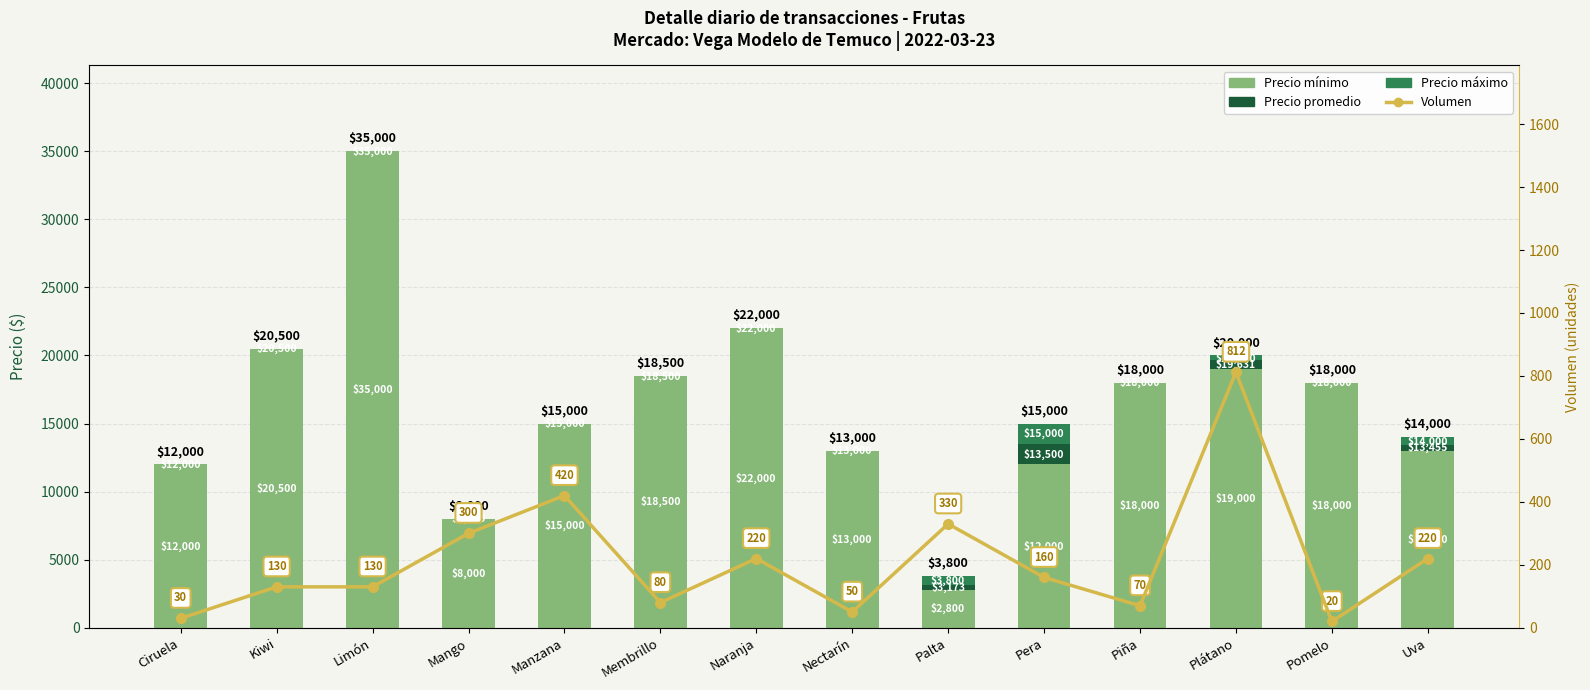

Reading left to right, transcribe all the data shown in this chart.

Precio mínimo: Ciruela=12000	Kiwi=20500	Limón=35000	Mango=8000	Manzana=15000	Membrillo=18500	Naranja=22000	Nectarín=13000	Palta=2800	Pera=12000	Piña=18000	Plátano=19000	Pomelo=18000	Uva=13000
Precio promedio: Ciruela=0	Kiwi=0	Limón=0	Mango=0	Manzana=0	Membrillo=0	Naranja=0	Nectarín=0	Palta=373	Pera=1500	Piña=0	Plátano=631	Pomelo=0	Uva=455
Precio máximo: Ciruela=0	Kiwi=0	Limón=0	Mango=0	Manzana=0	Membrillo=0	Naranja=0	Nectarín=0	Palta=627	Pera=1500	Piña=0	Plátano=369	Pomelo=0	Uva=545
Volumen: Ciruela=30	Kiwi=130	Limón=130	Mango=300	Manzana=420	Membrillo=80	Naranja=220	Nectarín=50	Palta=330	Pera=160	Piña=70	Plátano=812	Pomelo=20	Uva=220